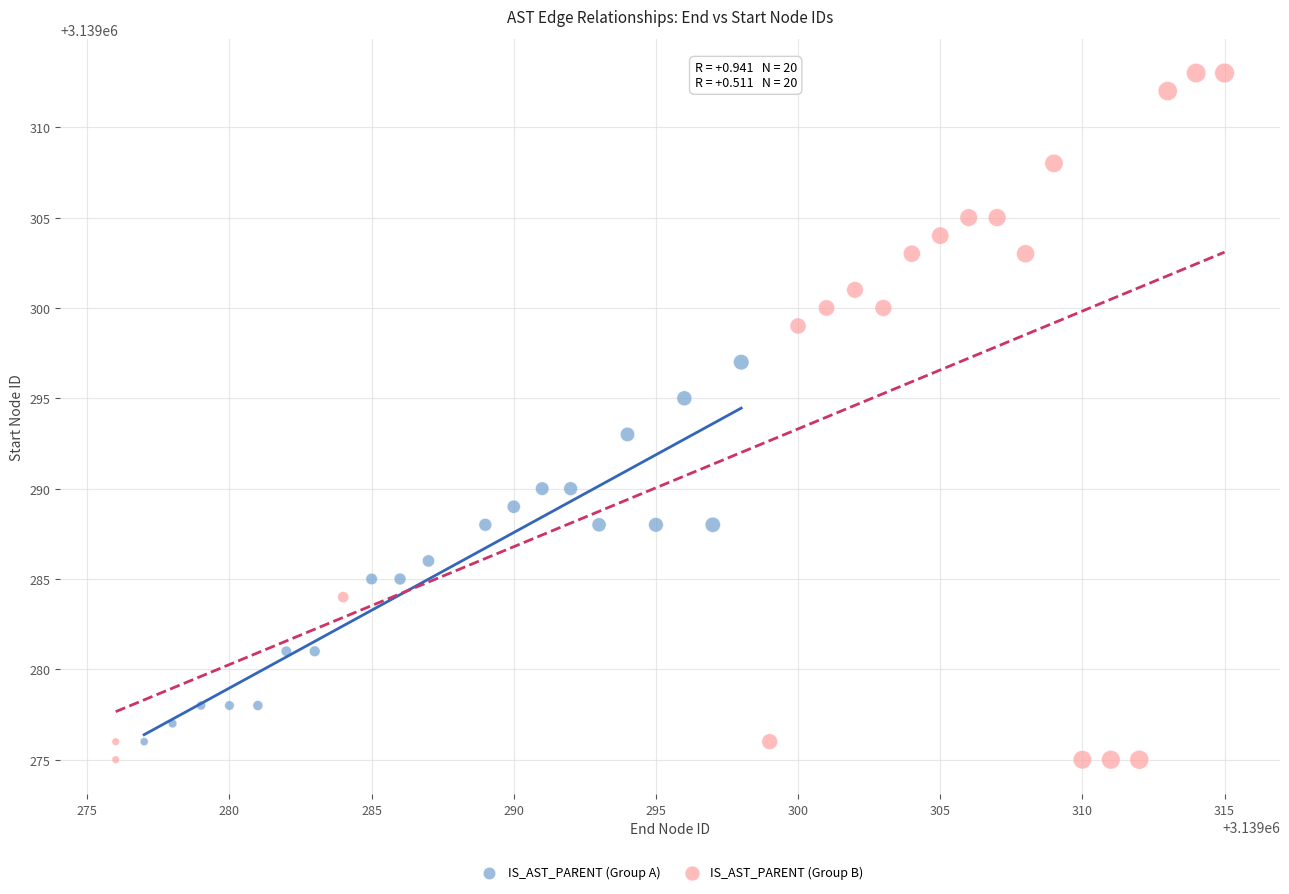

What are all the series names shown in the legend?

IS_AST_PARENT (Group A), IS_AST_PARENT (Group B)